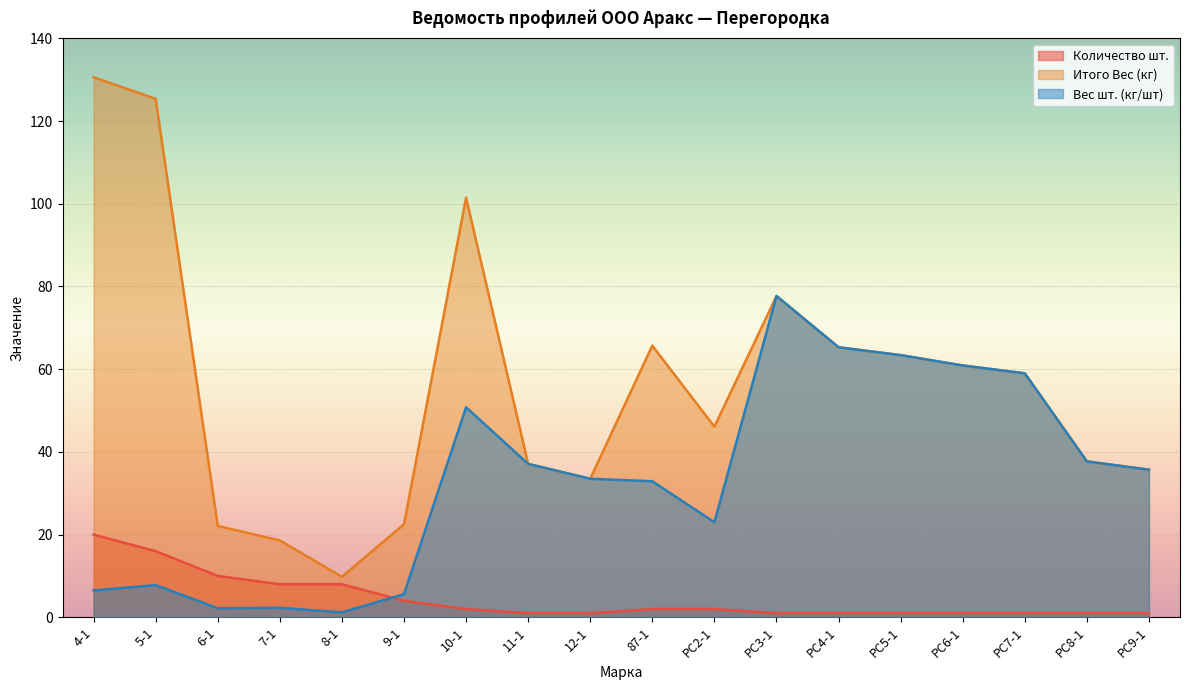

What is the difference between the maximum and second lowest values in the Вес шт. (кг/шт) series?

75.5